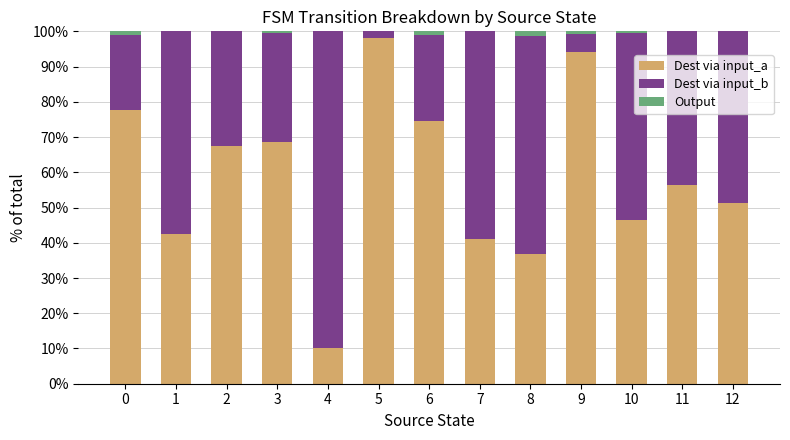

The Dest via input_a series shows 51.3 at 12. True or false?

True